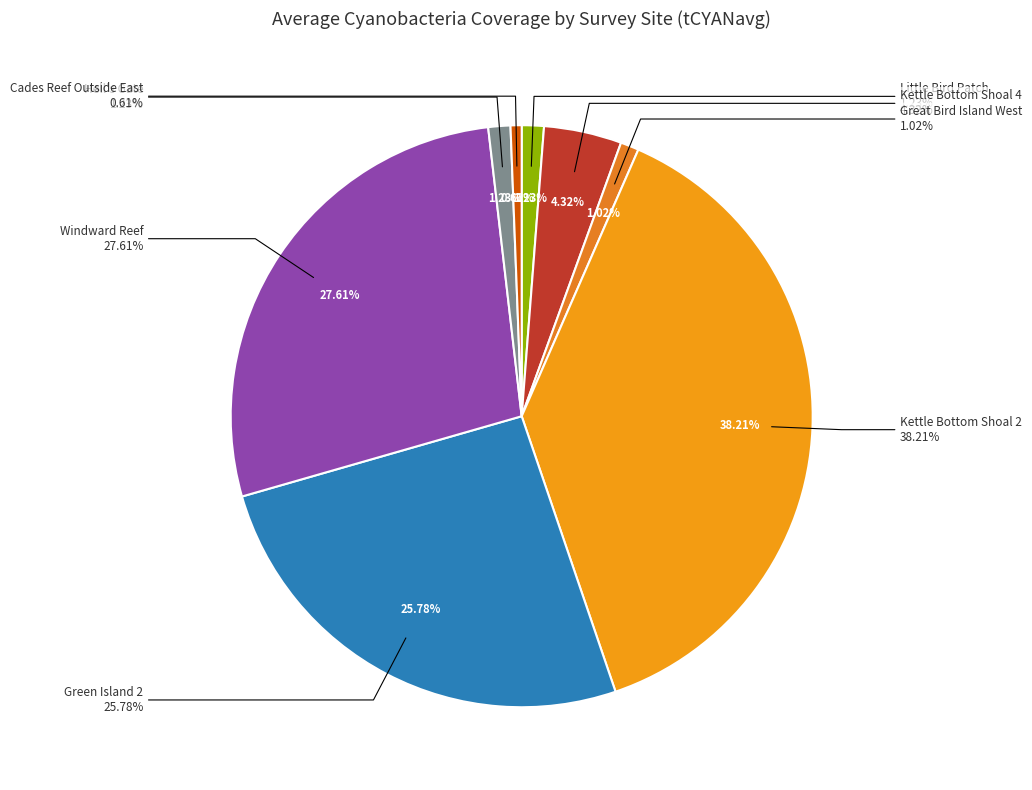

Count the number of slices in the pie.

9